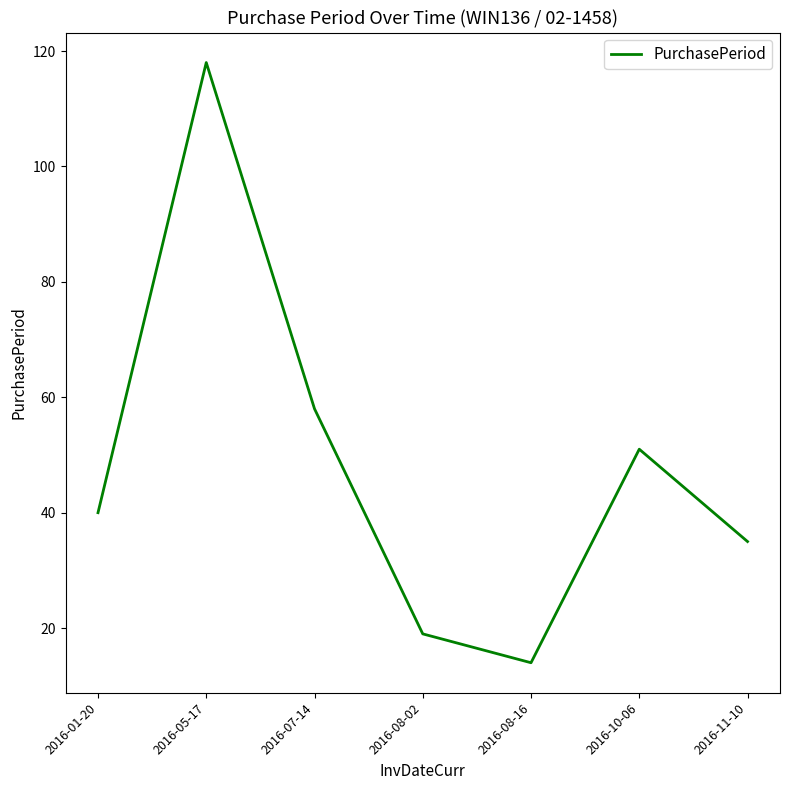

How many series are shown in this chart?

1